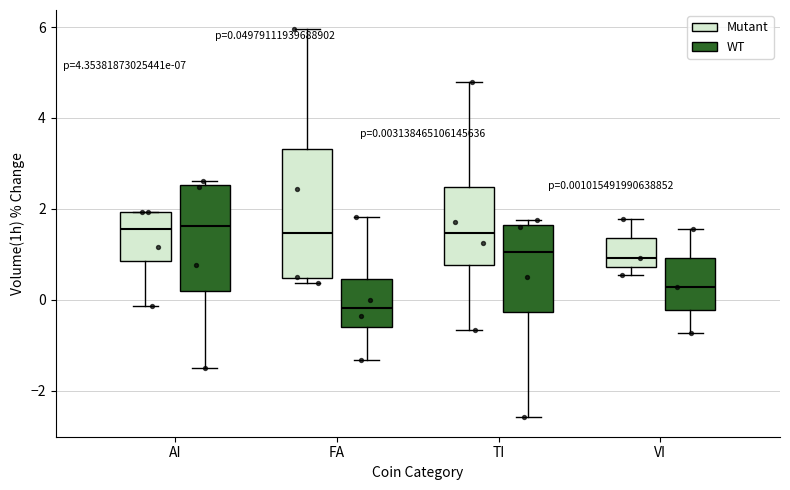

Comparing the boxes themselves (not the whiskers), which one is the tallest?

FA (Mutant)